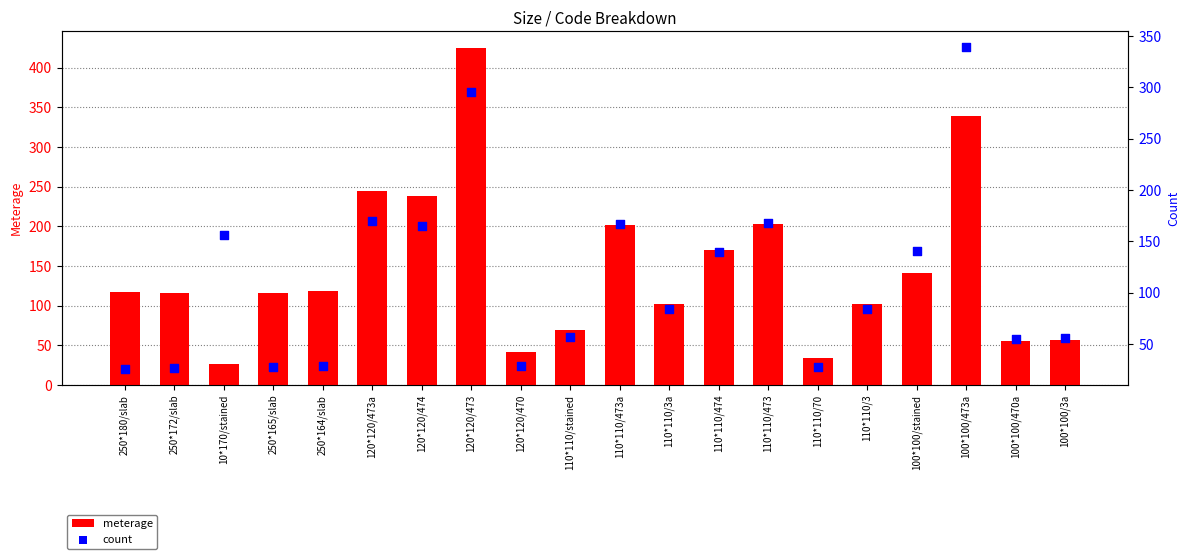

At how many categories does at least one series exceed 394?

1